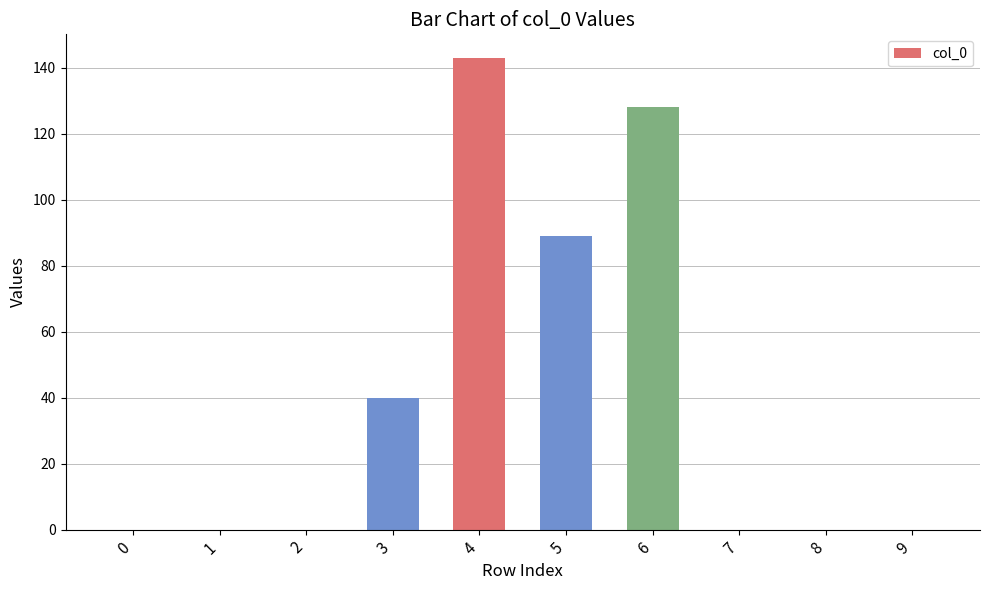

True or false: the data shows -87 at 8.

False